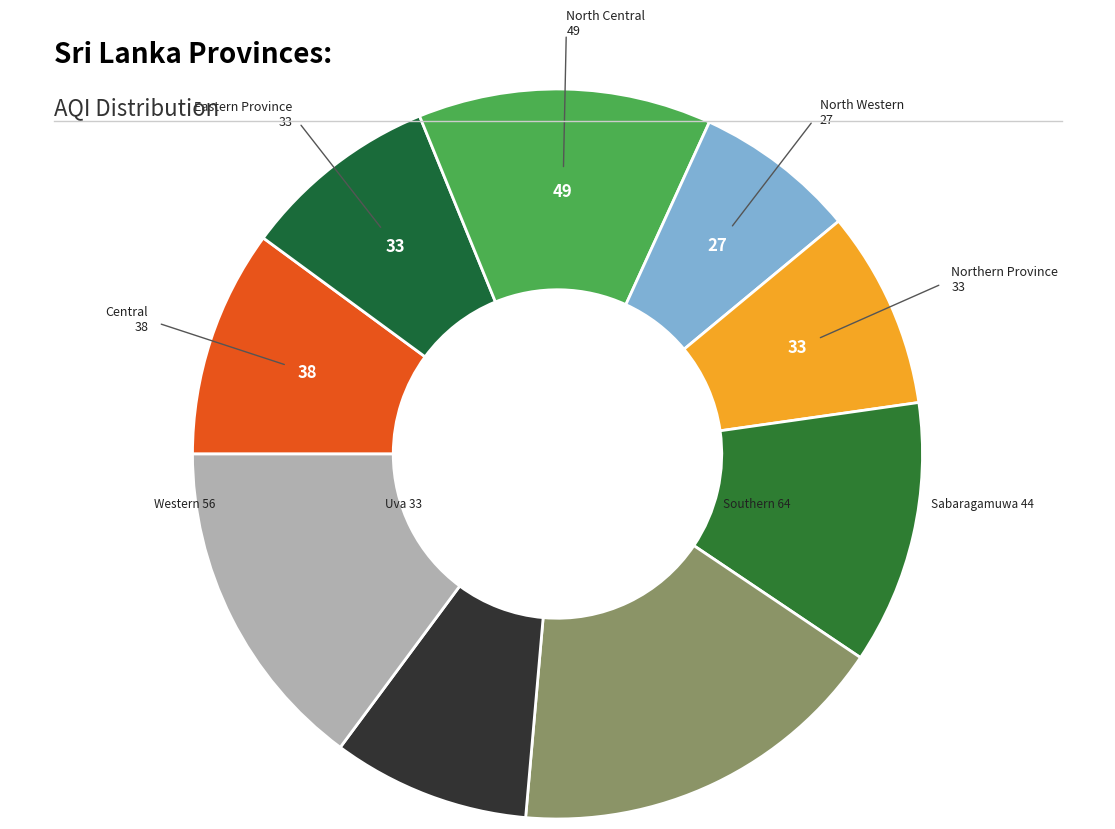

Is there any slice that represents more than half of the pie?

No